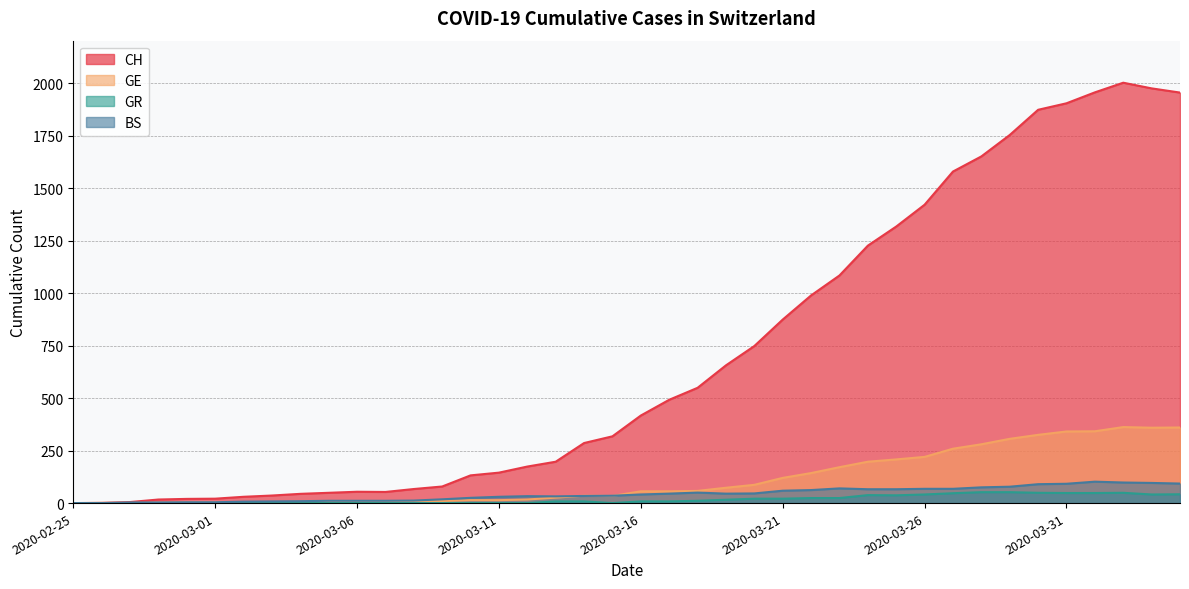

True or false: CH has a value of 41 at 2020-03-12.

False